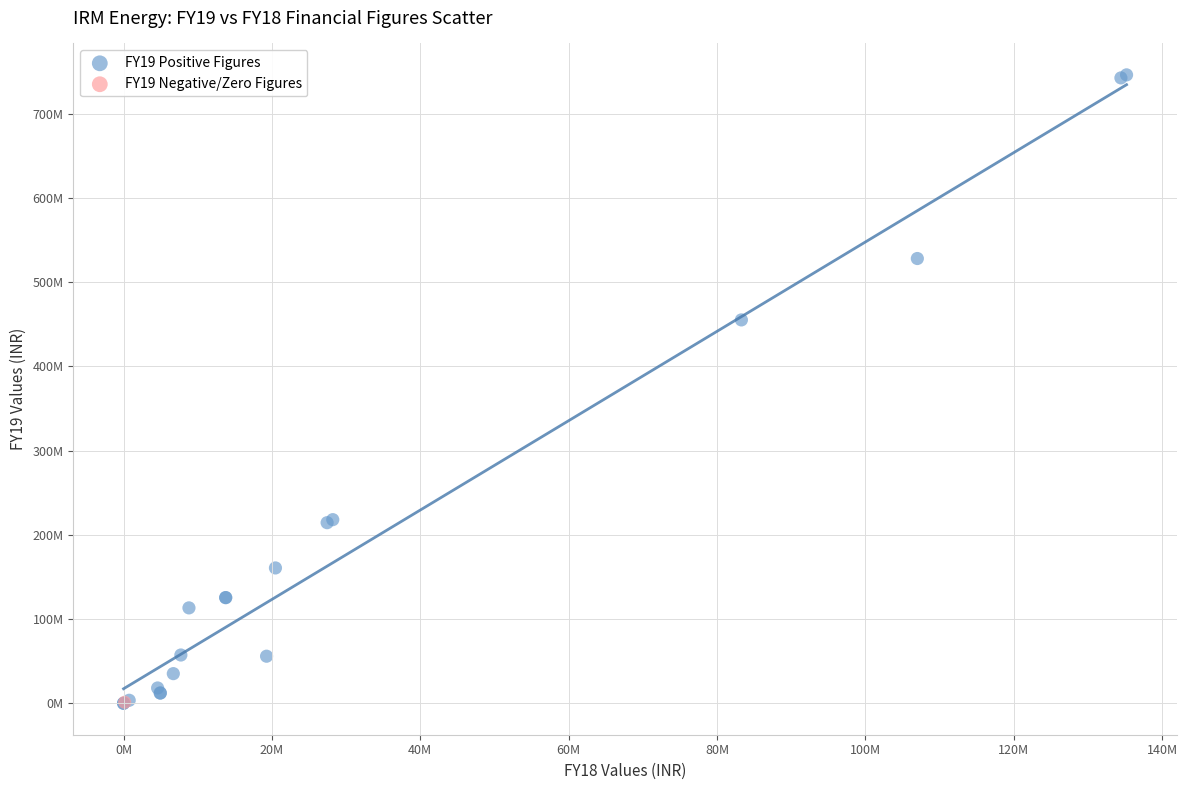

What are all the series names shown in the legend?

FY19 Positive Figures, FY19 Negative/Zero Figures